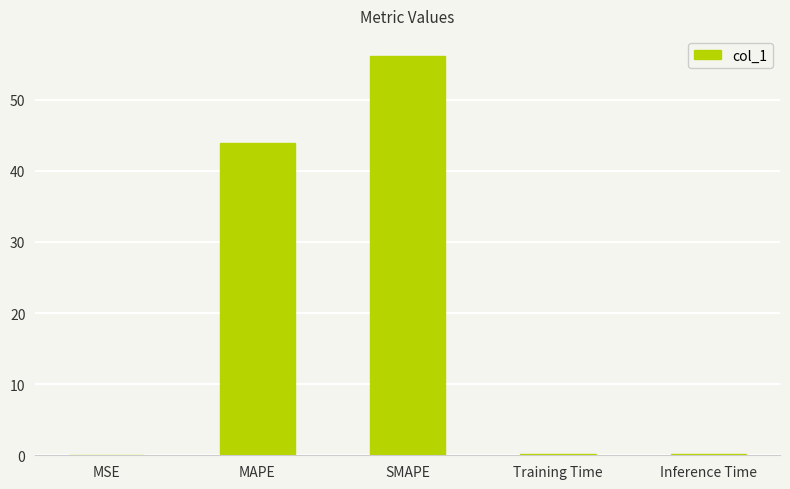

The chart shows a value of 79.8 at SMAPE. True or false?

False